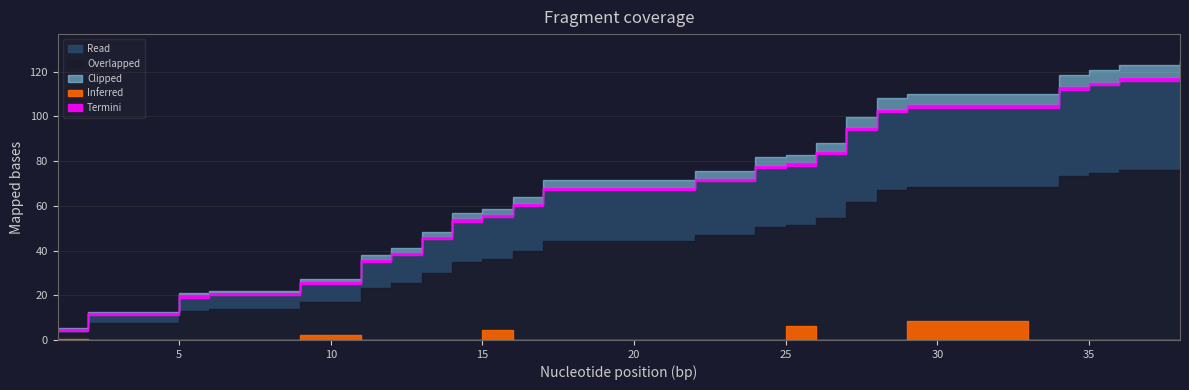

Reading left to right, what are all the values shown in this chart?

1=5	2=12	5=14	5=20	6=21	7=21	9=26	9=26	11=36	12=39	13=46	14=49	14=52	14=54	15=56	16=61	17=68	22=68	22=69	22=72	24=78	25=79	26=83	26=84	27=94	27=95	28=103	29=105	29=105	33=105	34=108	34=113	35=115	36=117	38=119